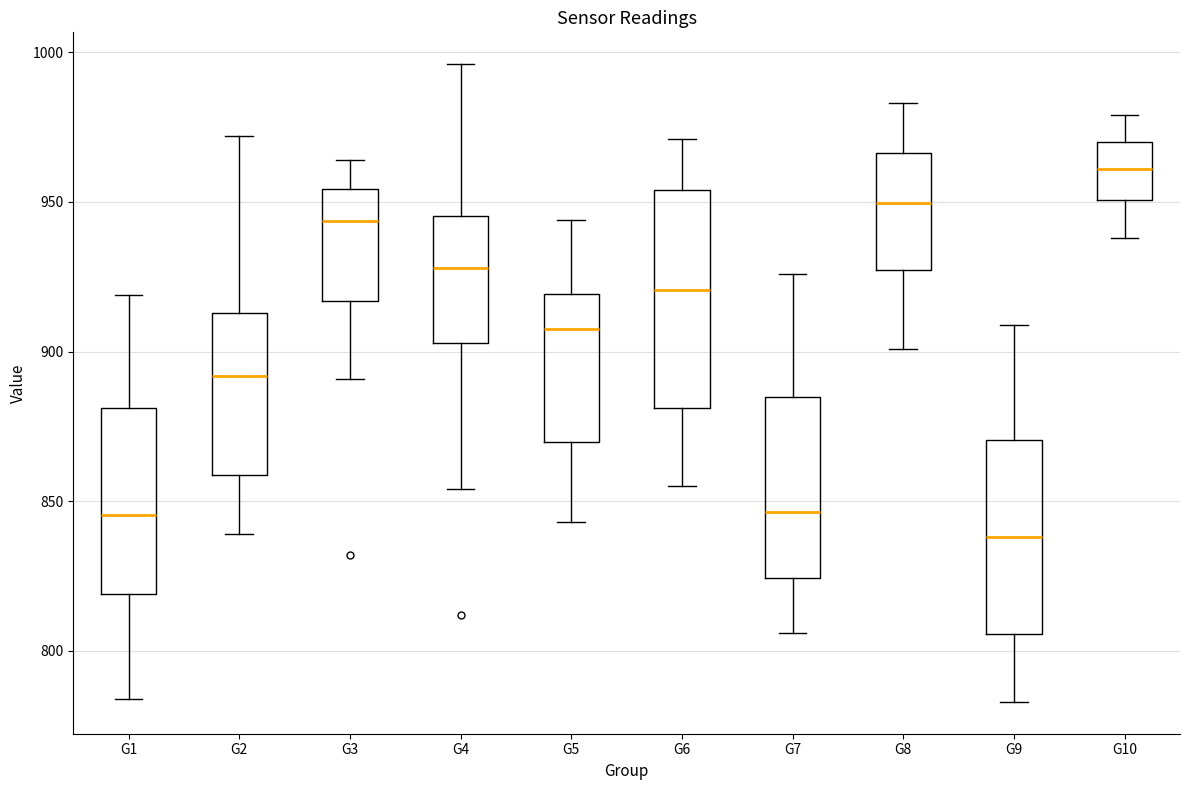

Which box's median line is the lowest?

G9